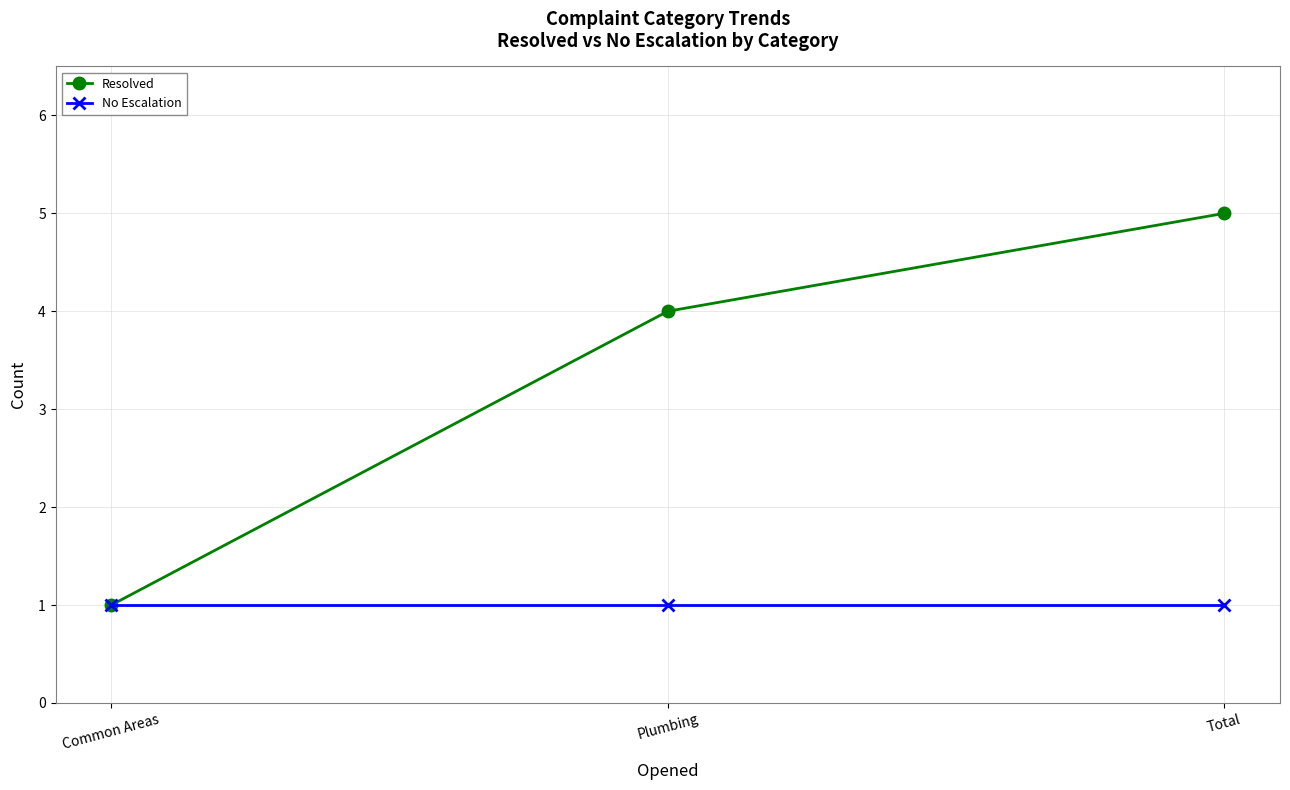

Is it true that Resolved equals 4 at Plumbing?

True